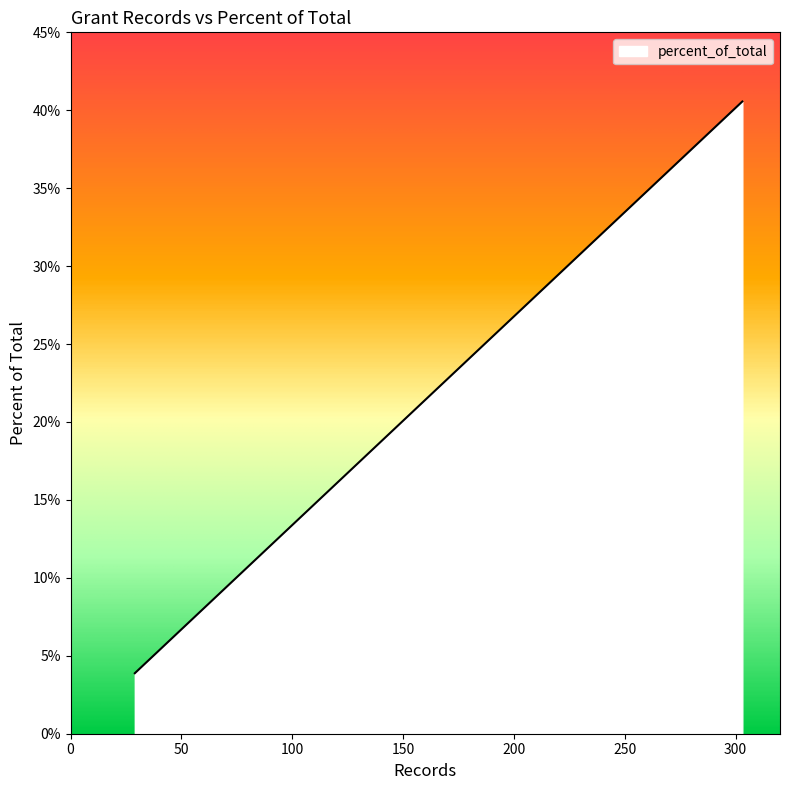

What is the ratio of the value at 197 to the value at 34?

5.8